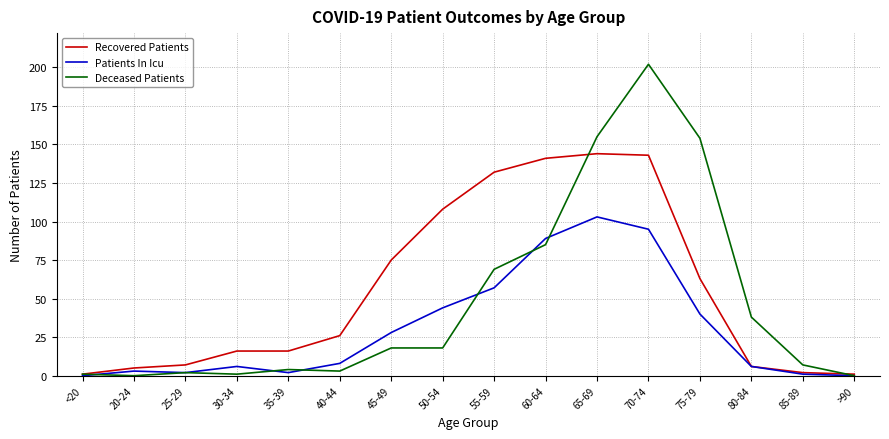

Reading left to right, what are all the values shown in this chart?

Recovered Patients: <20=1	20-24=5	25-29=7	30-34=16	35-39=16	40-44=26	45-49=75	50-54=108	55-59=132	60-64=141	65-69=144	70-74=143	75-79=63	80-84=6	85-89=2	>90=1
Patients In Icu: <20=0	20-24=3	25-29=2	30-34=6	35-39=2	40-44=8	45-49=28	50-54=44	55-59=57	60-64=89	65-69=103	70-74=95	75-79=40	80-84=6	85-89=1	>90=0
Deceased Patients: <20=1	20-24=0	25-29=2	30-34=1	35-39=4	40-44=3	45-49=18	50-54=18	55-59=69	60-64=85	65-69=155	70-74=202	75-79=154	80-84=38	85-89=7	>90=0